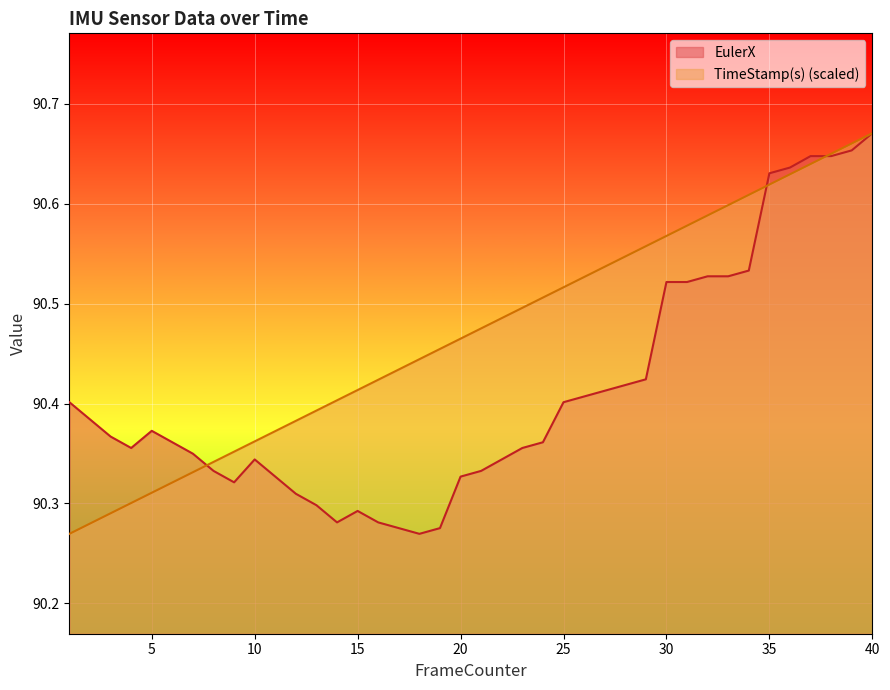

Reading left to right, extract all data points from this chart.

EulerX: 1=90.4	2=90.4	3=90.4	4=90.4	5=90.4	6=90.4	7=90.3	8=90.3	9=90.3	10=90.3	11=90.3	12=90.3	13=90.3	14=90.3	15=90.3	16=90.3	17=90.3	18=90.3	19=90.3	20=90.3	21=90.3	22=90.3	23=90.4	24=90.4	25=90.4	26=90.4	27=90.4	28=90.4	29=90.4	30=90.5	31=90.5	32=90.5	33=90.5	34=90.5	35=90.6	36=90.6	37=90.6	38=90.6	39=90.7	40=90.7
TimeStamp(s): 1=90.3	2=90.3	3=90.3	4=90.3	5=90.3	6=90.3	7=90.3	8=90.3	9=90.4	10=90.4	11=90.4	12=90.4	13=90.4	14=90.4	15=90.4	16=90.4	17=90.4	18=90.4	19=90.5	20=90.5	21=90.5	22=90.5	23=90.5	24=90.5	25=90.5	26=90.5	27=90.5	28=90.5	29=90.6	30=90.6	31=90.6	32=90.6	33=90.6	34=90.6	35=90.6	36=90.6	37=90.6	38=90.7	39=90.7	40=90.7